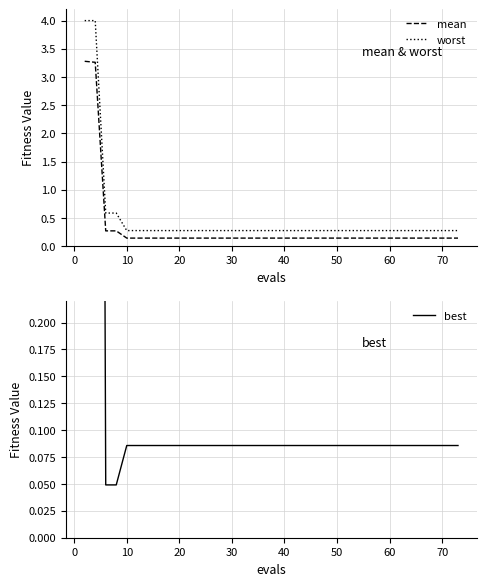

Rank the series by their maximum value, from highest to lowest.

worst, mean, best